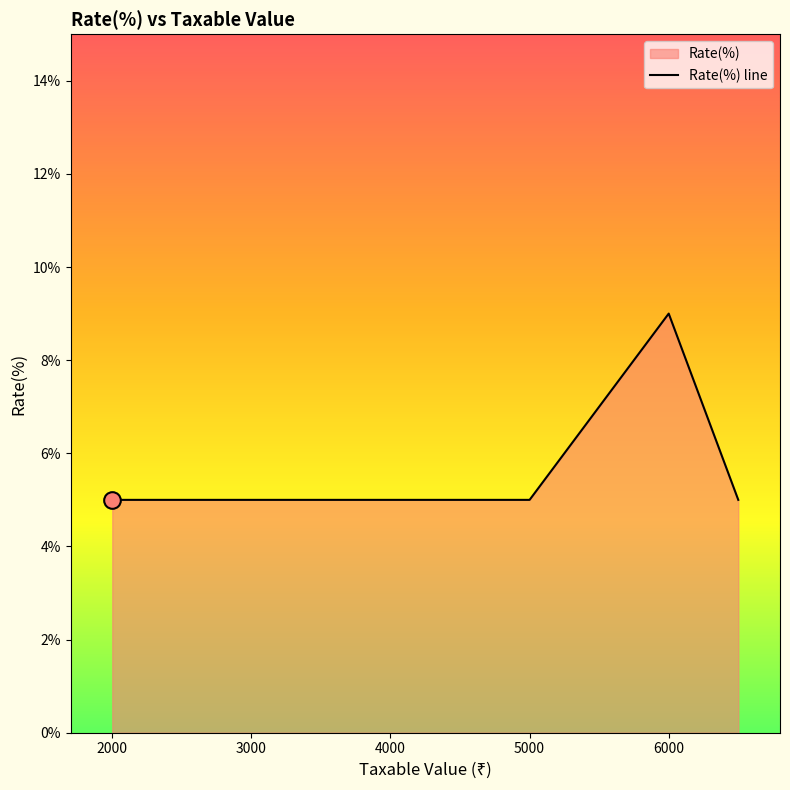

Does the chart display data point markers on the line(s)?

No